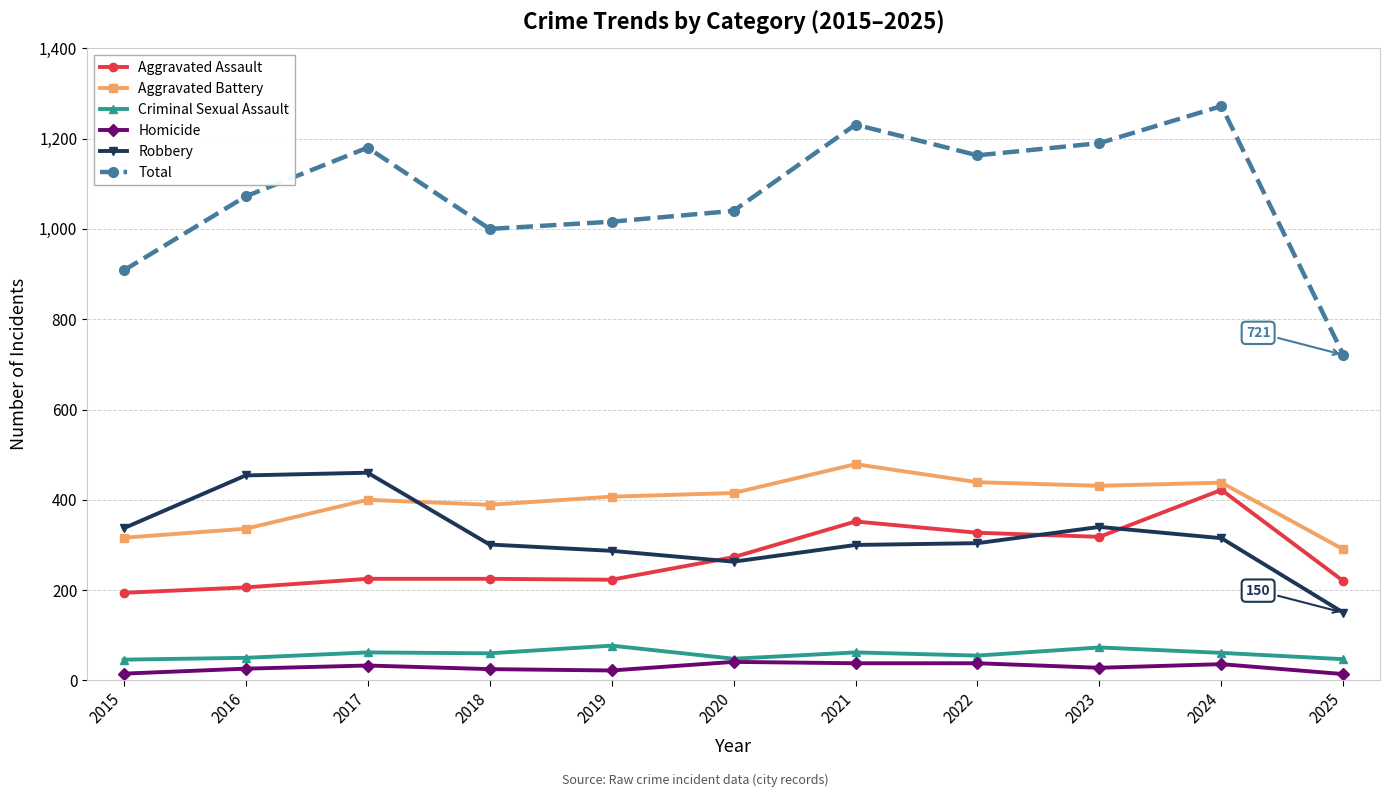

What is the difference between the highest and lowest values at 2022?

1125